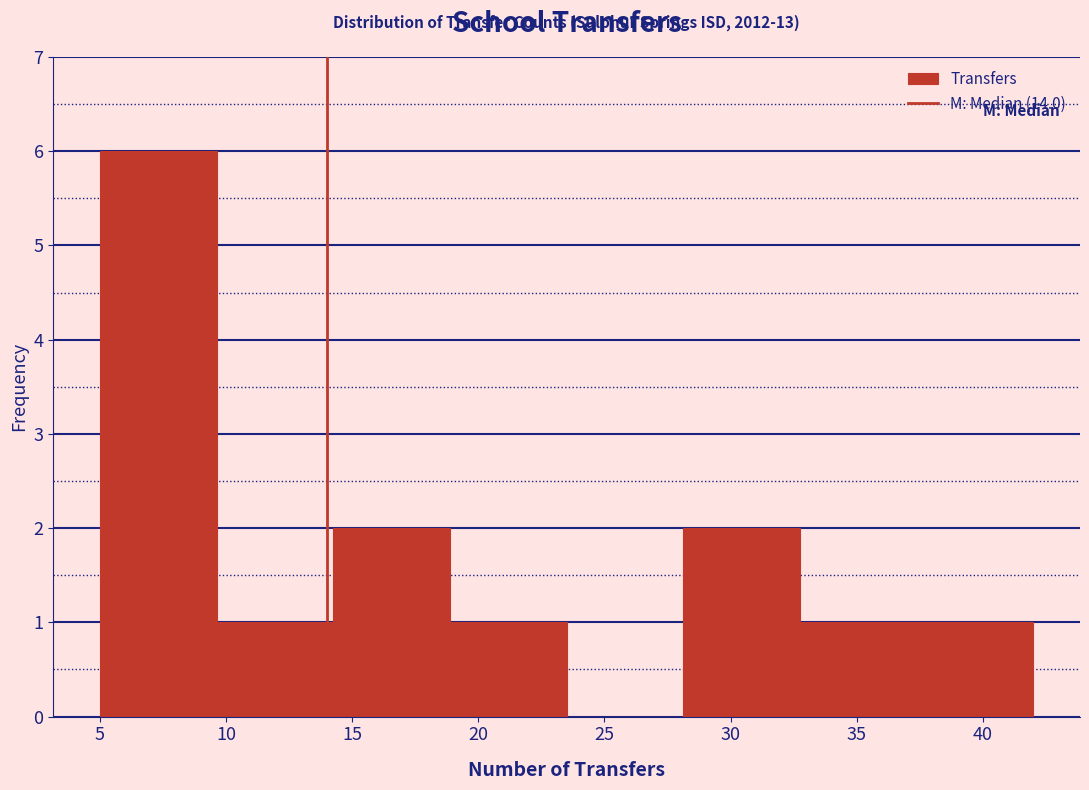

Over which range of the x-axis is the bar tallest?

5.0 to 9.5